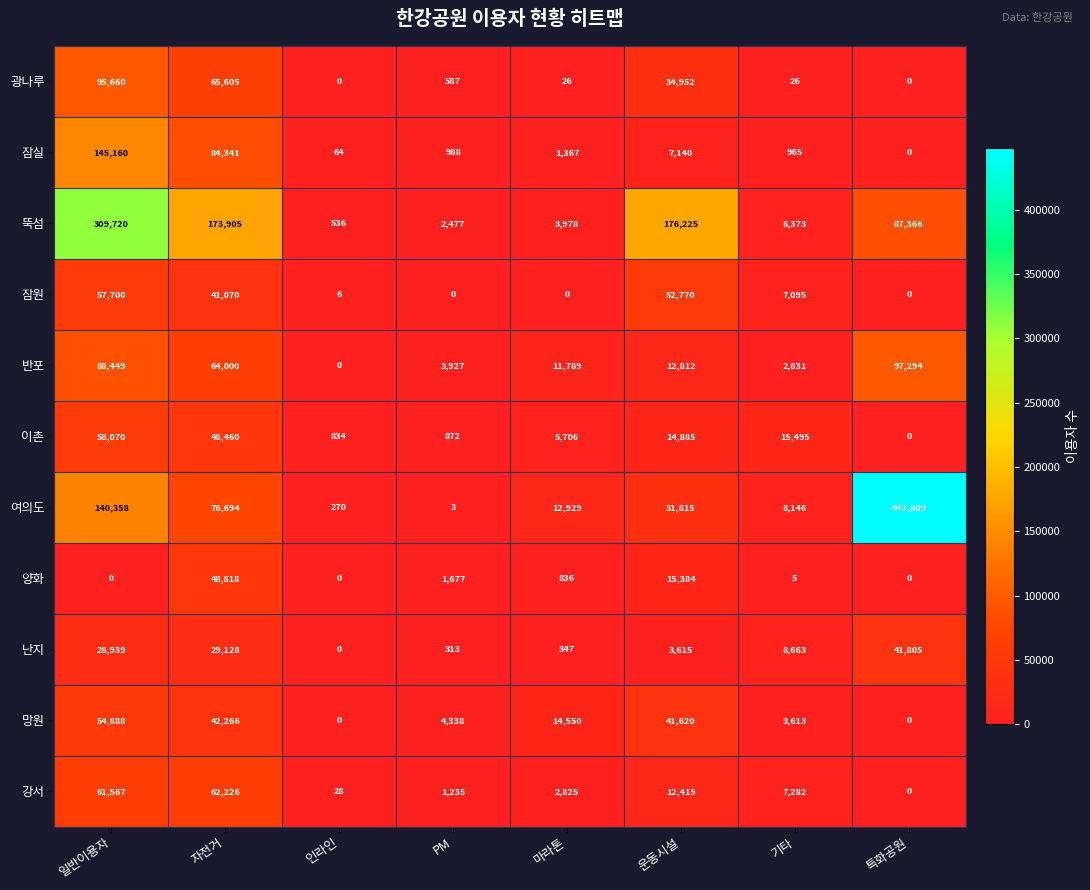

Between 인라인 and 마라톤, which series saw the biggest shift?

망원